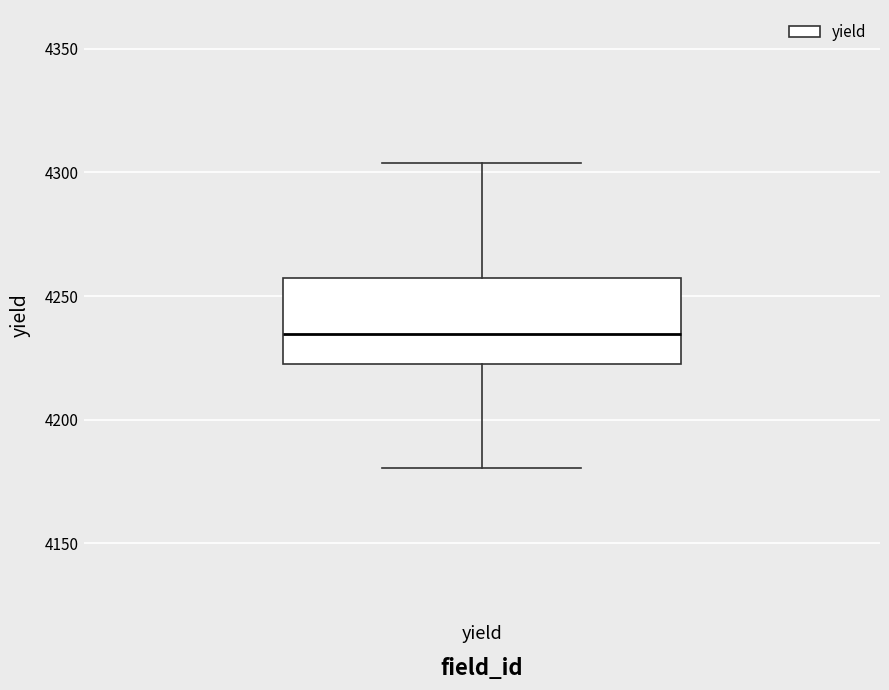

Read this box plot against the y-axis: the position of the median line, the range covered by the box, and the ends of both whiskers. The values are not printed on the chart, so give them approximately, as read against the axis.

median 4235, box 4225 to 4255, whiskers 4180 to 4305